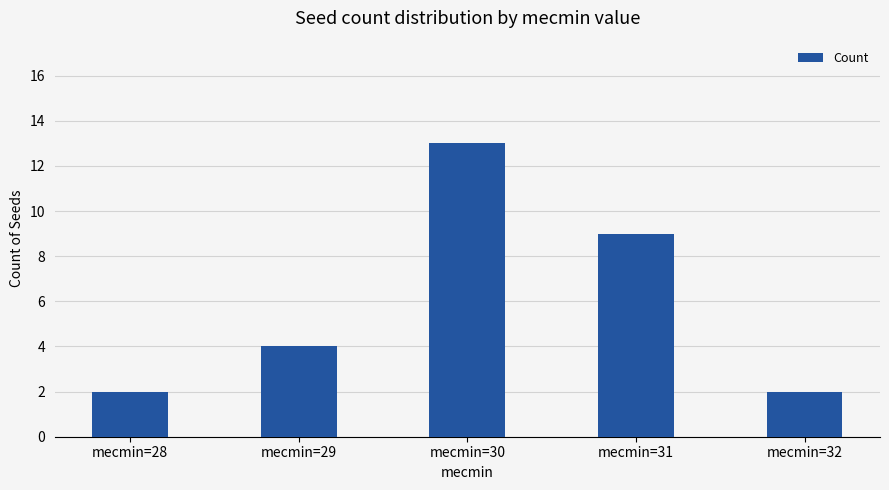

What is the change in value from mecmin=29 to mecmin=30?

+9